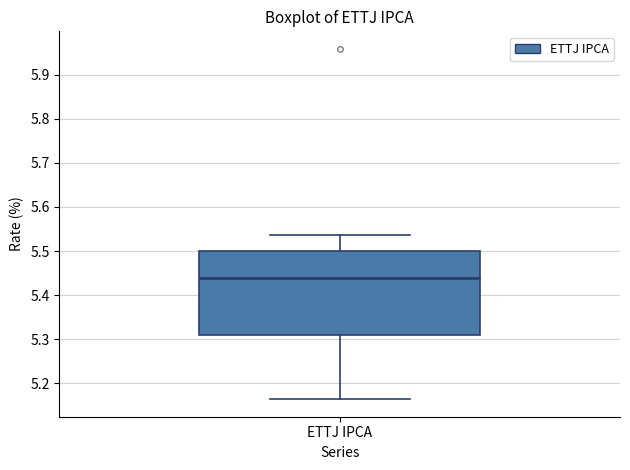

Read this box plot against the y-axis: the position of the median line, the range covered by the box, and the ends of both whiskers. The values are not printed on the chart, so give them approximately, as read against the axis.

median 5.44, box 5.31 to 5.50, whiskers 5.16 to 5.54